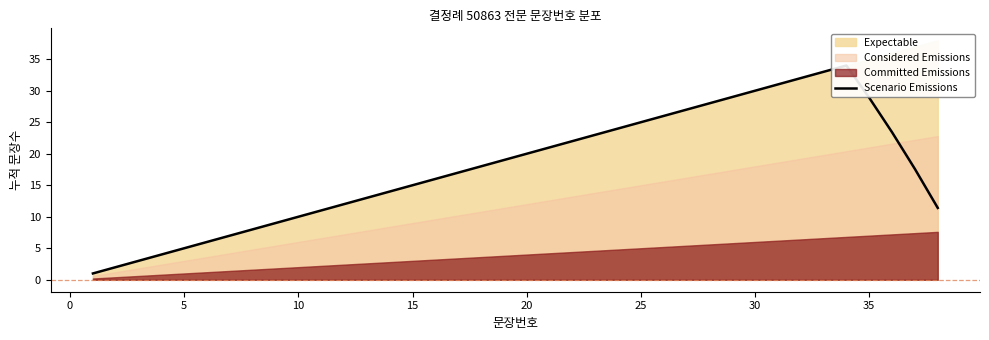

Does the chart display data point markers on the line(s)?

No